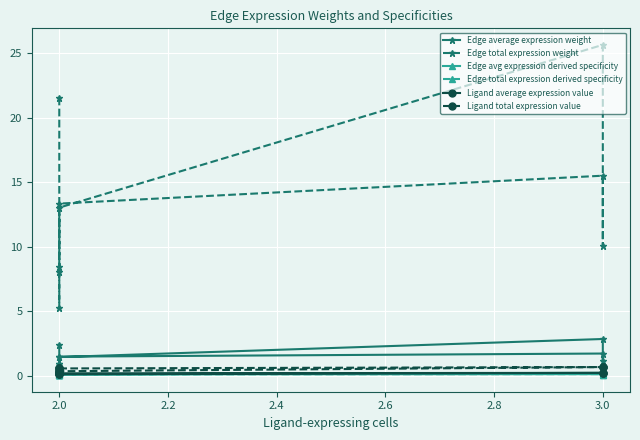

What is the sum of the Edge average expression weight values at 2.0 and 3.0?

2.6